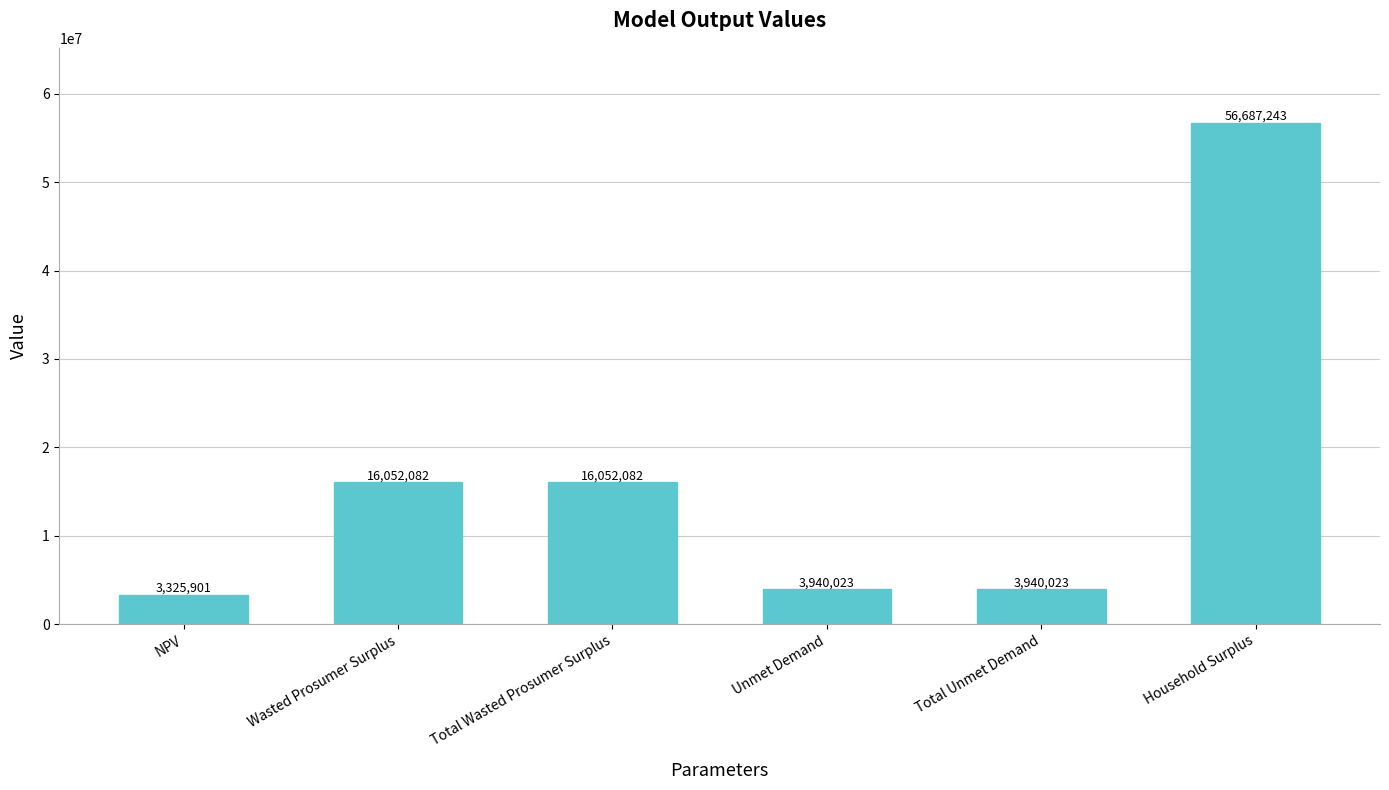

Which has a higher value, Household Surplus or Total Unmet Demand?

Household Surplus